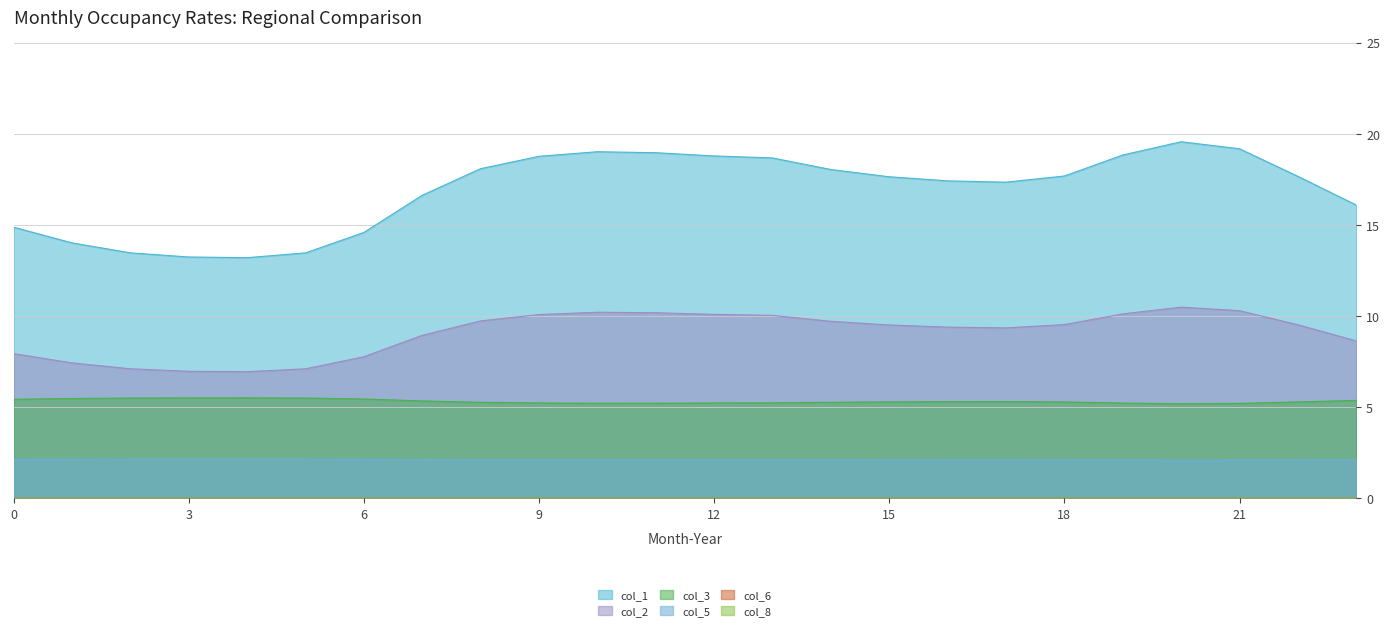

Reading left to right, what are all the values shown in this chart?

col_1: 14.9	14.0	13.5	13.2	13.2	13.5	14.6	16.6	18.1	18.8	19.0	19.0	18.8	18.7	18.0	17.6	17.4	17.3	17.7	18.8	19.6	19.2	17.7	16.1
col_2: 7.9	7.4	7.1	7.0	6.9	7.1	7.8	8.9	9.7	10.1	10.2	10.2	10.1	10.0	9.7	9.5	9.4	9.3	9.5	10.1	10.5	10.3	9.5	8.6
col_3: 5.4	5.5	5.5	5.5	5.5	5.5	5.4	5.3	5.3	5.2	5.2	5.2	5.2	5.2	5.3	5.3	5.3	5.3	5.3	5.2	5.2	5.2	5.3	5.4
col_5: 2.1	2.1	2.1	2.1	2.1	2.1	2.1	2.1	2.1	2.1	2.1	2.1	2.1	2.1	2.1	2.1	2.1	2.1	2.1	2.1	2.1	2.1	2.1	2.1